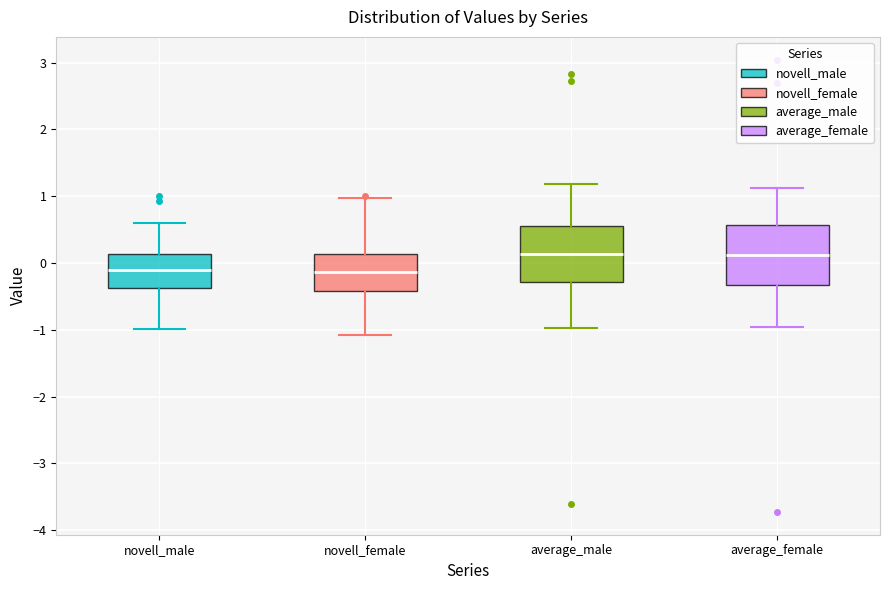

Reading left to right, read every box against the y-axis: the position of its median line, the range the box covers, and the ends of its whiskers. The values are not printed on the chart, so give them approximately, as read against the axis.

novell_male: median -0.1, box -0.4 to 0.1, whiskers -1.0 to 0.6
novell_female: median -0.1, box -0.4 to 0.1, whiskers -1.1 to 1.0
average_male: median 0.1, box -0.3 to 0.6, whiskers -1.0 to 1.2
average_female: median 0.1, box -0.3 to 0.6, whiskers -1.0 to 1.1